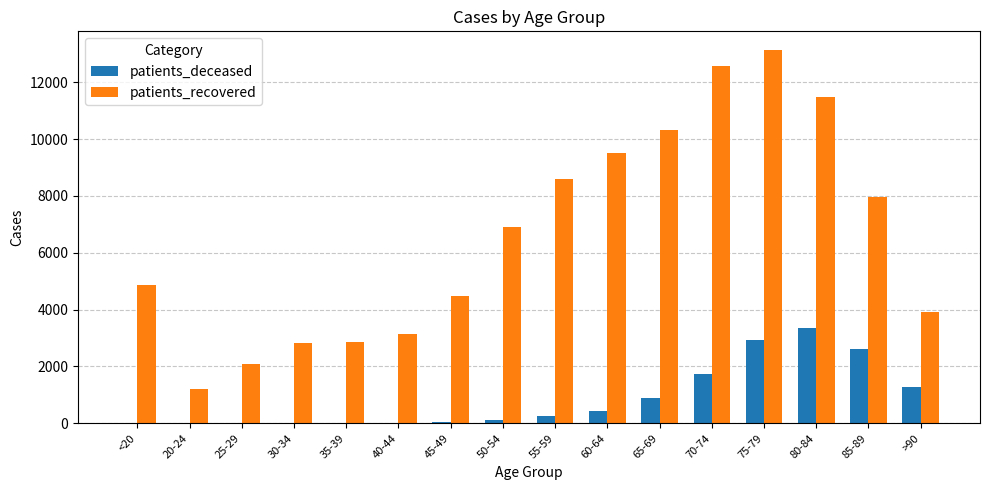

What is the highest value of the patients_deceased series?

3347